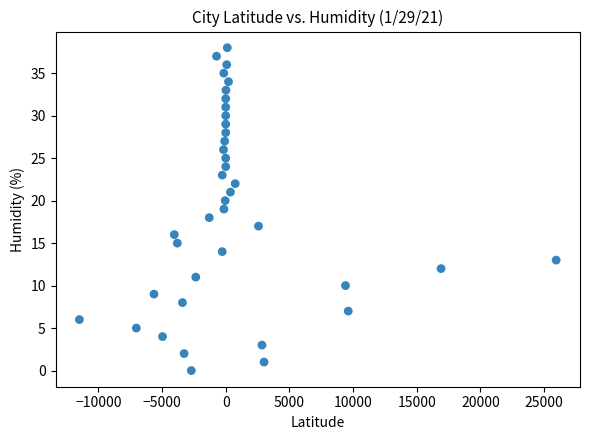

What is the range of Y values (max minus min)?

38